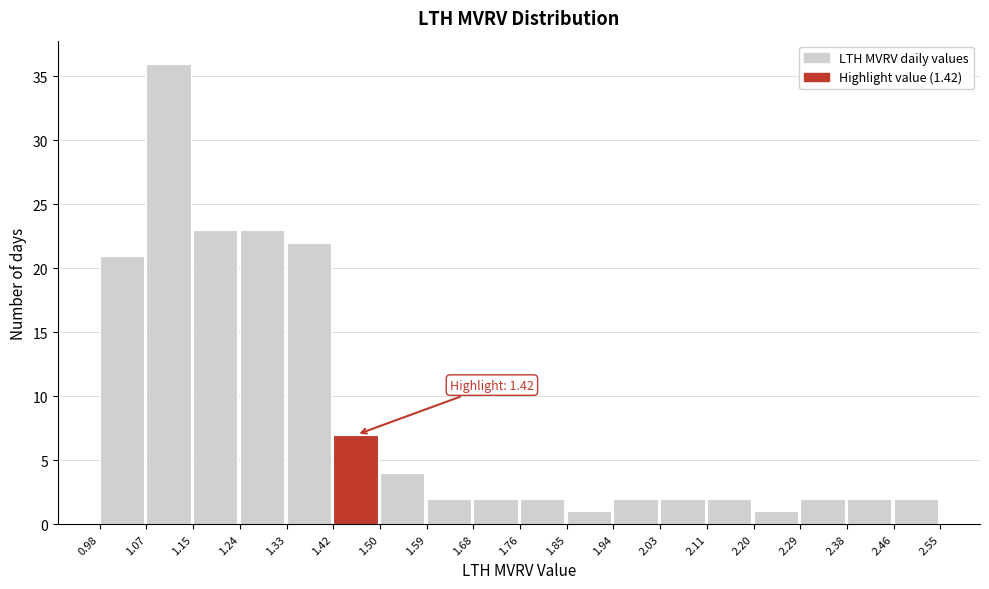

Which range on the x-axis has the tallest bar?

1.07 to 1.15